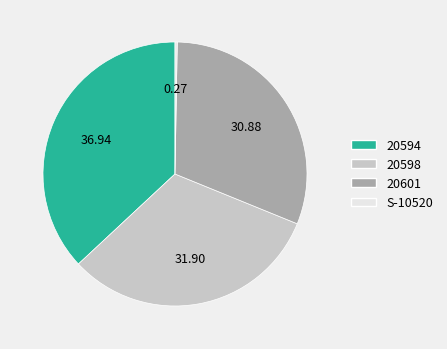

Is there any slice that represents more than half of the pie?

No